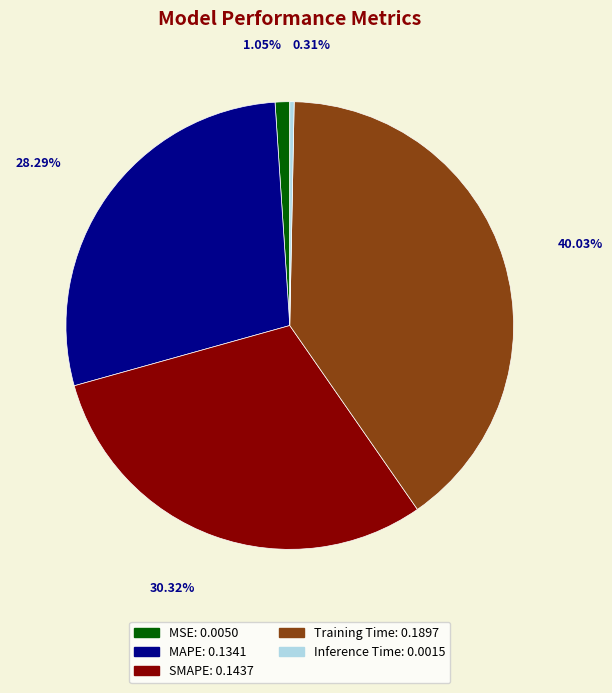

Is it true that SMAPE is 30% of the pie?

True